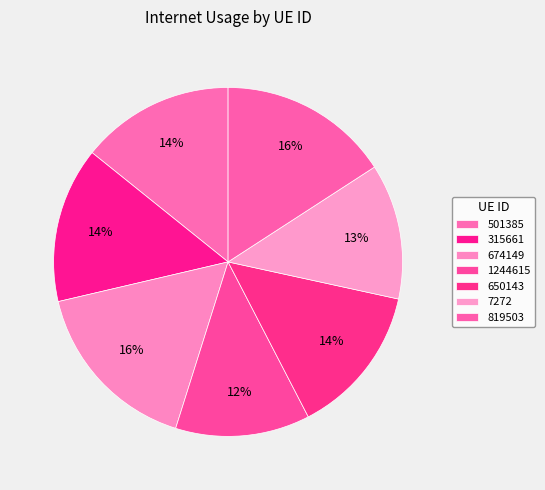

Count the number of slices in the pie.

7